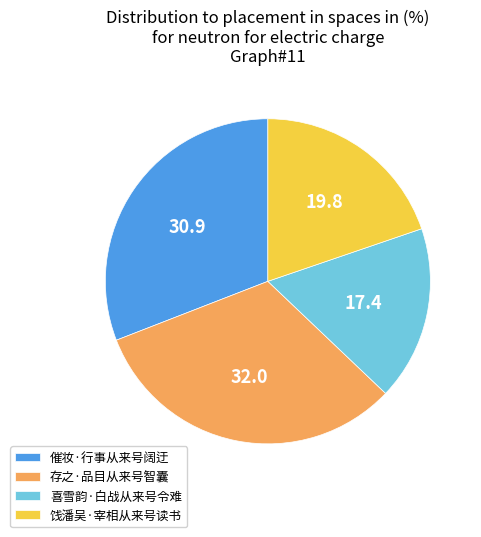

Count the number of slices in the pie.

4